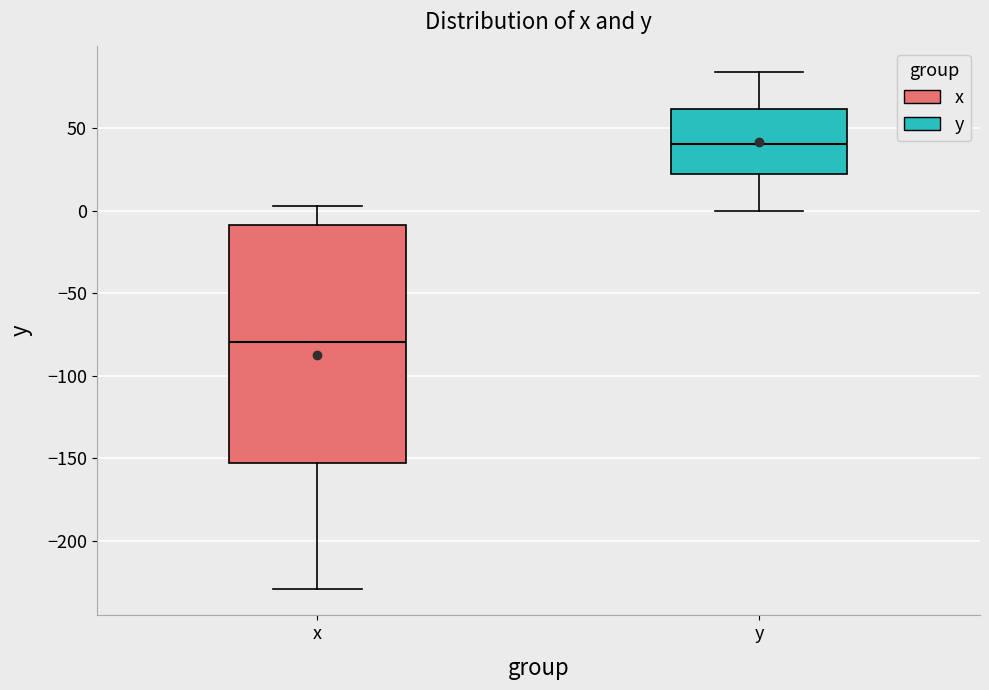

Where does the median line of the box for x sit on the y-axis? The values are not printed on the chart, so give them approximately, as read against the axis.

-80